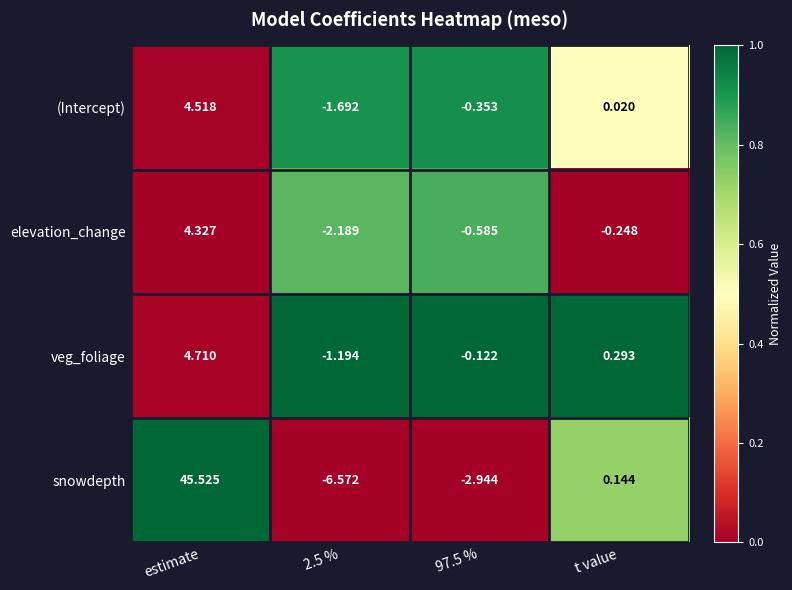

What is the spread (max minus min) of values at t value?

0.5